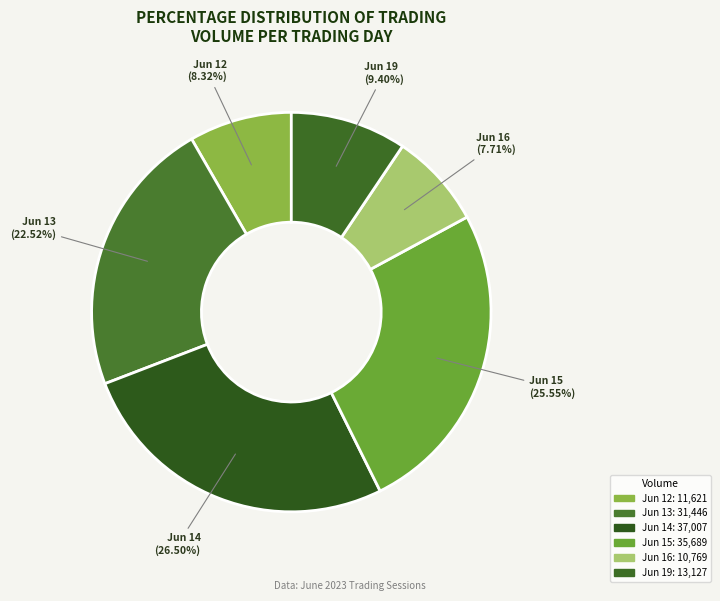

Rank the categories by value from highest to lowest.

Jun 14, Jun 15, Jun 13, Jun 19, Jun 12, Jun 16